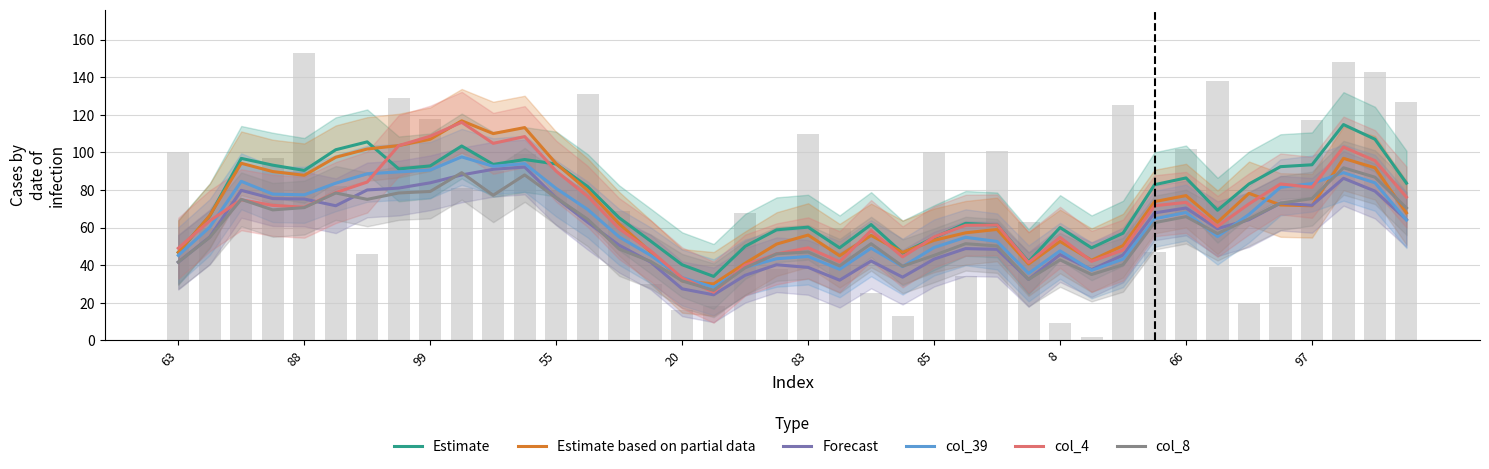

Which label corresponds to the smallest value in the chart?

17